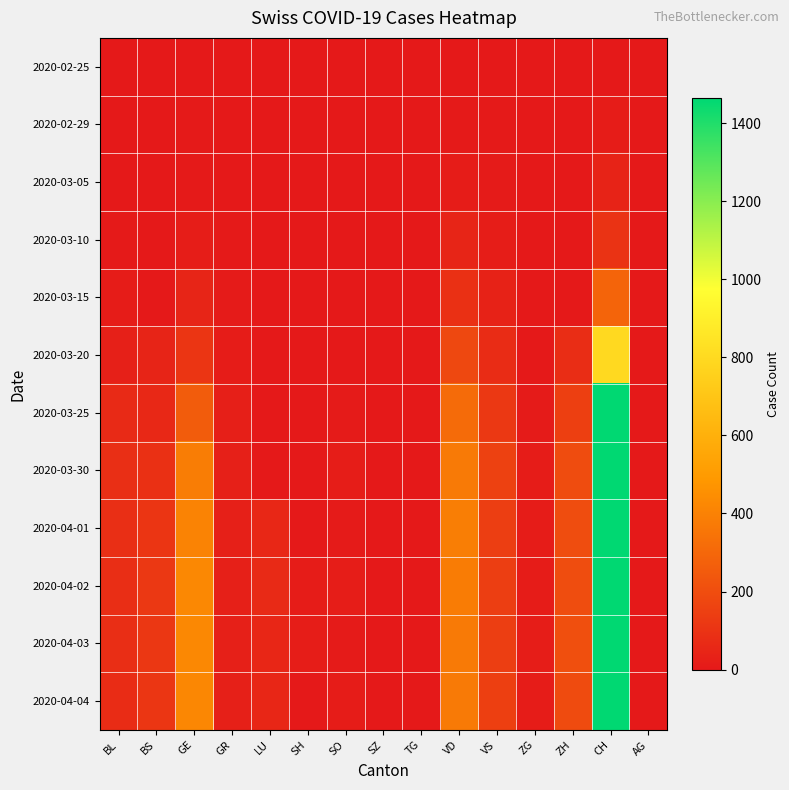

Reading left to right, extract all data points from this chart.

2020-02-25: BL=0	BS=0	GE=0	GR=0	LU=0	SH=0	SO=0	SZ=0	TG=0	VD=0	VS=0	ZG=0	ZH=0	CH=0	AG=0
2020-02-29: BL=1	BS=0	GE=3	GR=1	LU=0	SH=0	SO=0	SZ=0	TG=0	VD=4	VS=5	ZG=0	ZH=0	CH=14	AG=0
2020-03-05: BL=1	BS=1	GE=5	GR=2	LU=0	SH=0	SO=0	SZ=0	TG=0	VD=14	VS=10	ZG=0	ZH=0	CH=38	AG=0
2020-03-10: BL=5	BS=1	GE=18	GR=5	LU=0	SH=0	SO=0	SZ=0	TG=0	VD=48	VS=19	ZG=0	ZH=0	CH=101	AG=0
2020-03-15: BL=12	BS=0	GE=46	GR=9	LU=0	SH=0	SO=0	SZ=0	TG=0	VD=90	VS=35	ZG=0	ZH=0	CH=287	AG=0
2020-03-20: BL=27	BS=45	GE=109	GR=14	LU=0	SH=0	SO=0	SZ=0	TG=0	VD=182	VS=73	ZG=1	ZH=78	CH=797	AG=0
2020-03-25: BL=68	BS=58	GE=258	GR=23	LU=0	SH=0	SO=10	SZ=0	TG=0	VD=313	VS=118	ZG=9	ZH=146	CH=1464	AG=0
2020-03-30: BL=86	BS=90	GE=382	GR=28	LU=0	SH=0	SO=19	SZ=0	TG=0	VD=373	VS=152	ZG=13	ZH=197	CH=2179	AG=0
2020-04-01: BL=86	BS=108	GE=406	GR=29	LU=57	SH=0	SO=10	SZ=0	TG=0	VD=387	VS=145	ZG=13	ZH=203	CH=2287	AG=0
2020-04-02: BL=81	BS=119	GE=424	GR=29	LU=66	SH=14	SO=18	SZ=0	TG=0	VD=378	VS=145	ZG=14	ZH=200	CH=2351	AG=0
2020-04-03: BL=82	BS=115	GE=424	GR=28	LU=49	SH=17	SO=9	SZ=0	TG=0	VD=369	VS=145	ZG=15	ZH=207	CH=2332	AG=0
2020-04-04: BL=73	BS=112	GE=421	GR=27	LU=49	SH=0	SO=12	SZ=0	TG=0	VD=369	VS=148	ZG=14	ZH=194	CH=2320	AG=0